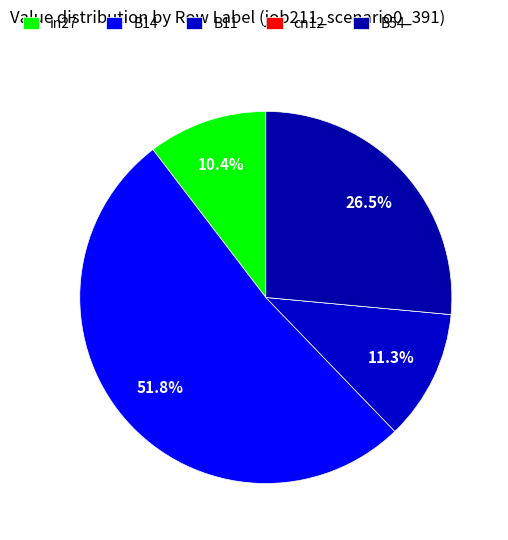

Rank the categories by value from lowest to highest.

cn12, in27, B11, B54, B14